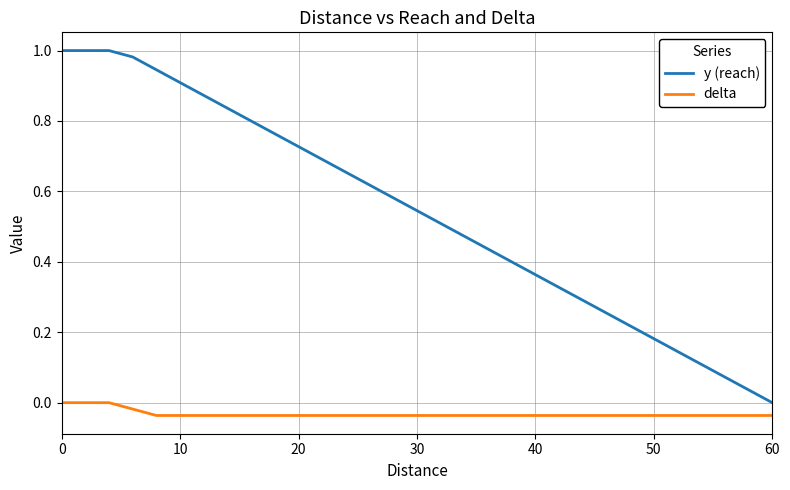

List the series in order of their peak value, highest first.

y (reach), delta